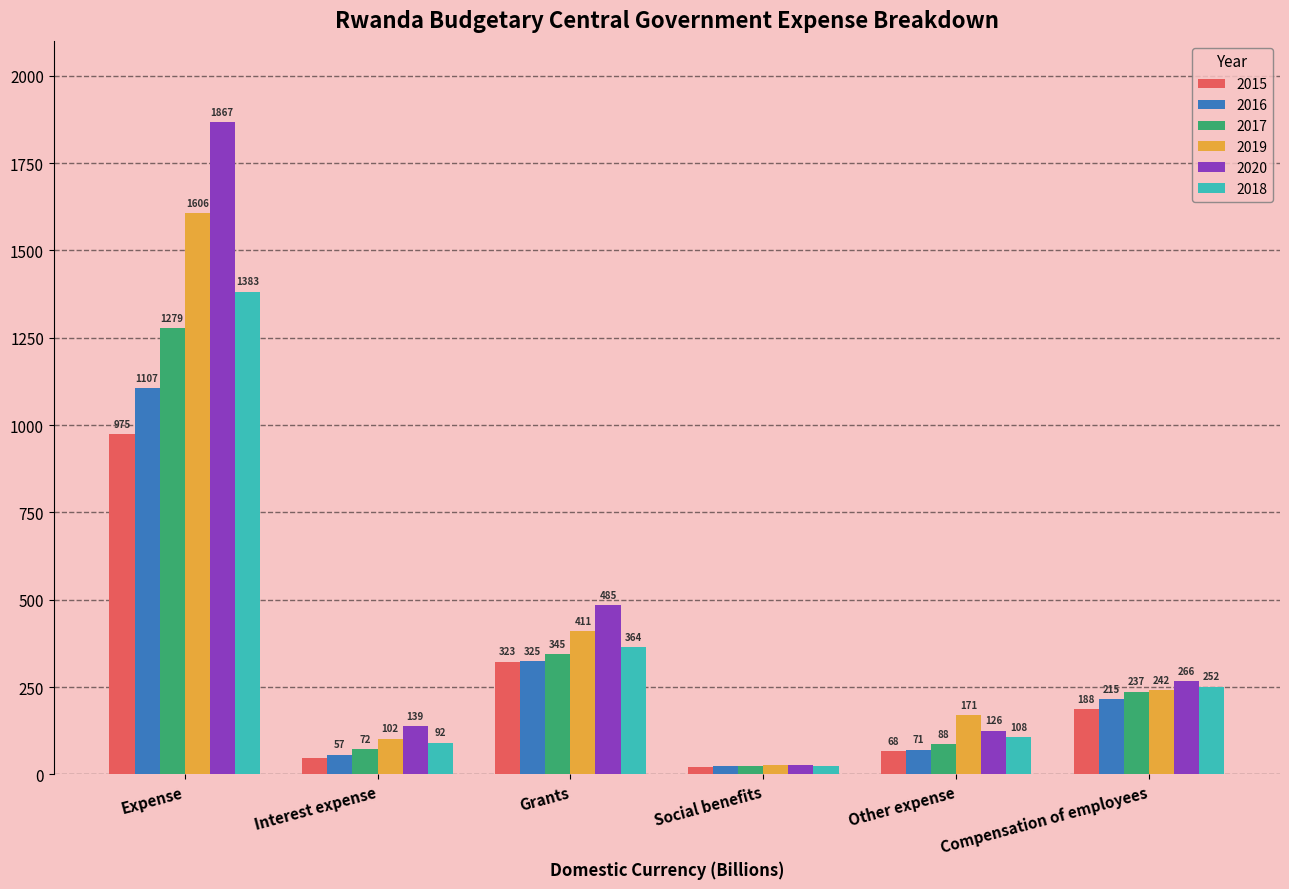

What is the sum of all 2016 values?

1799.2